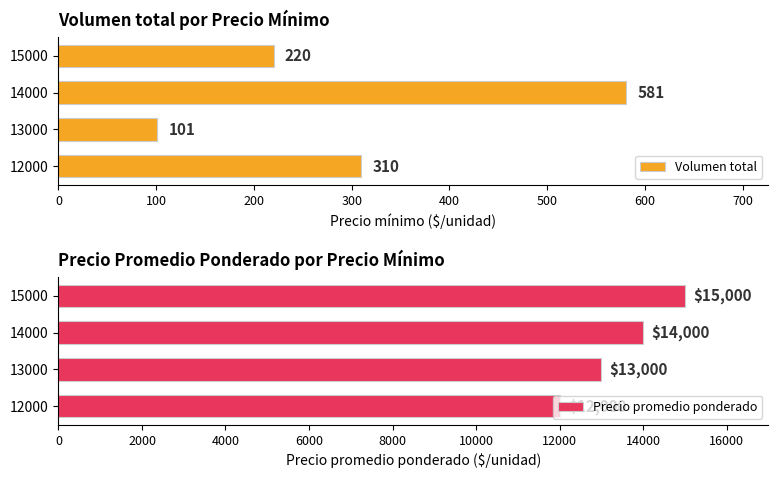

What is the difference between the maximum and minimum values in the Volumen total series?

480